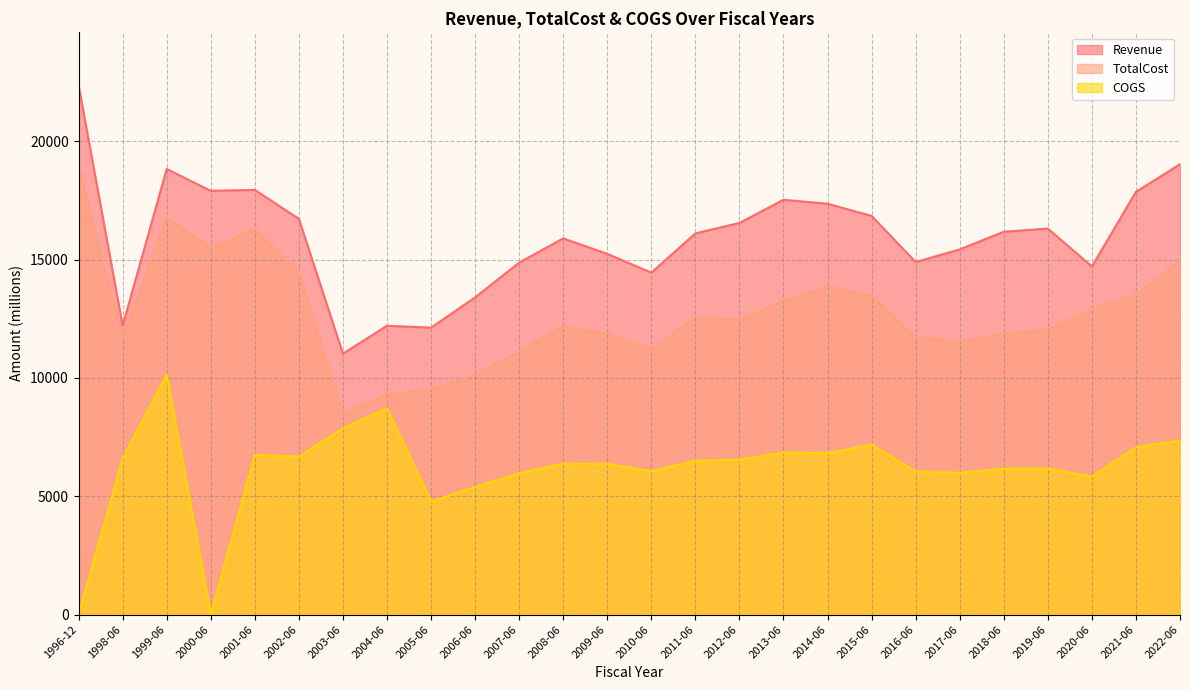

What is the total value across all series at 2001-06?

40972.2